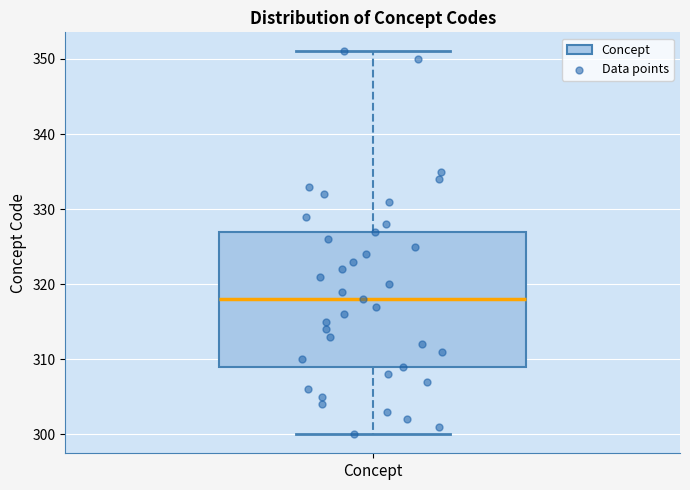

Where is the lower edge of the box for Concept on the y-axis? The values are not printed on the chart, so give them approximately, as read against the axis.

309